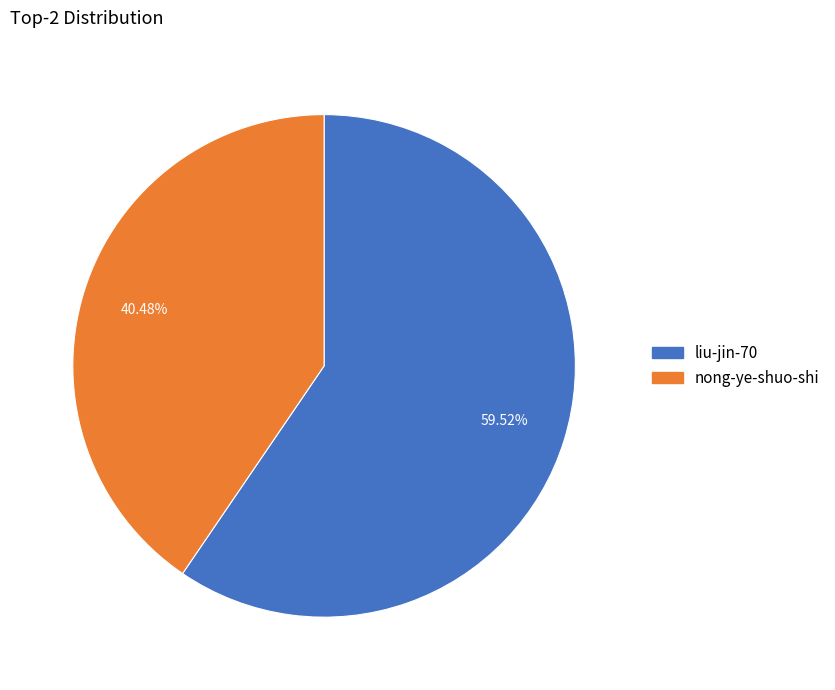

What is the ratio of the value at nong-ye-shuo-shi to the value at liu-jin-70?

0.7